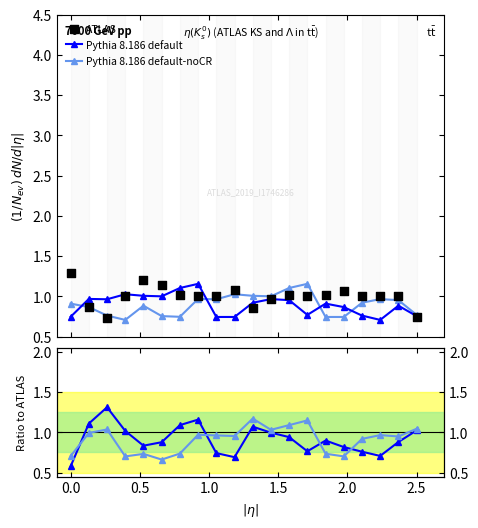

At how many categories does at least one series exceed 1?

19